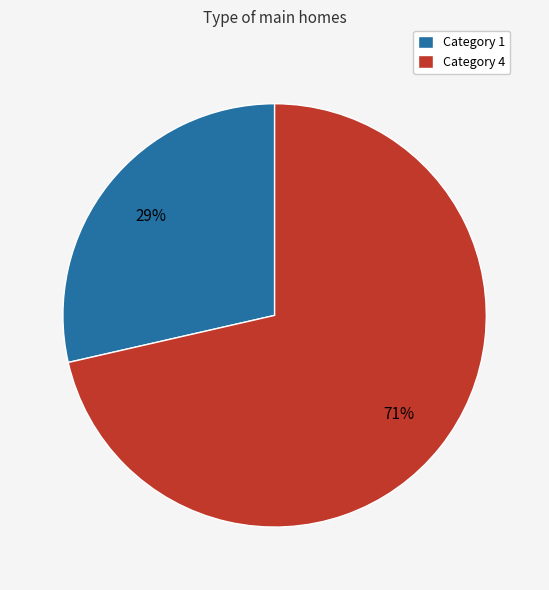

True or false: Category 4 accounts for 71% of the total.

True